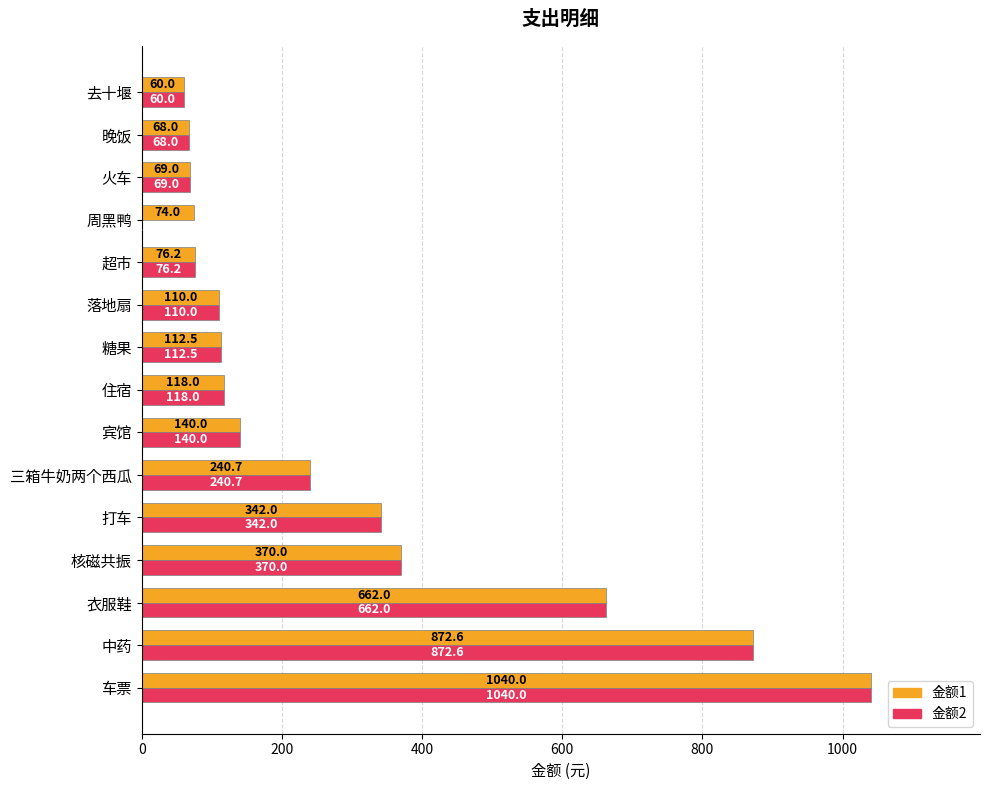

Where is 金额1 nearest to the value 550?

衣服鞋